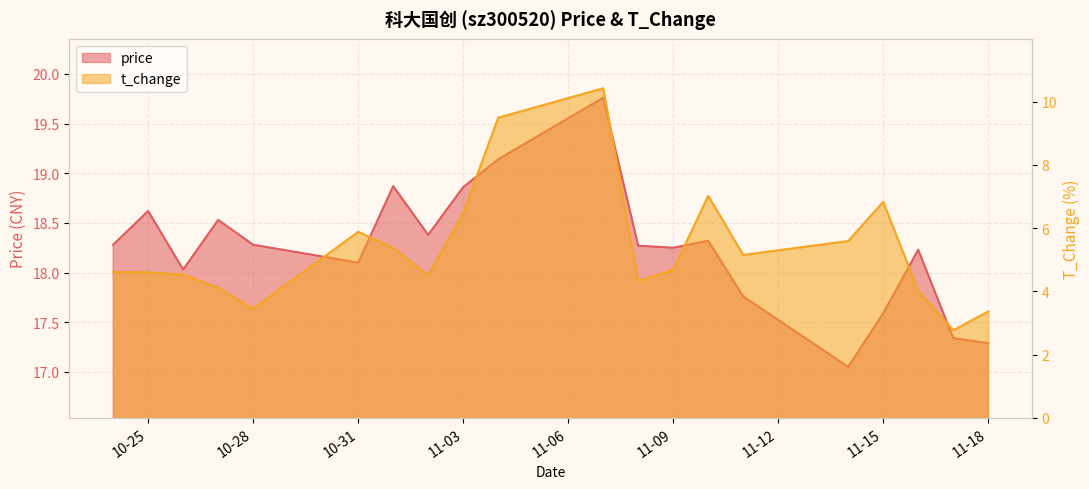

How many data points in price are above 18?

15